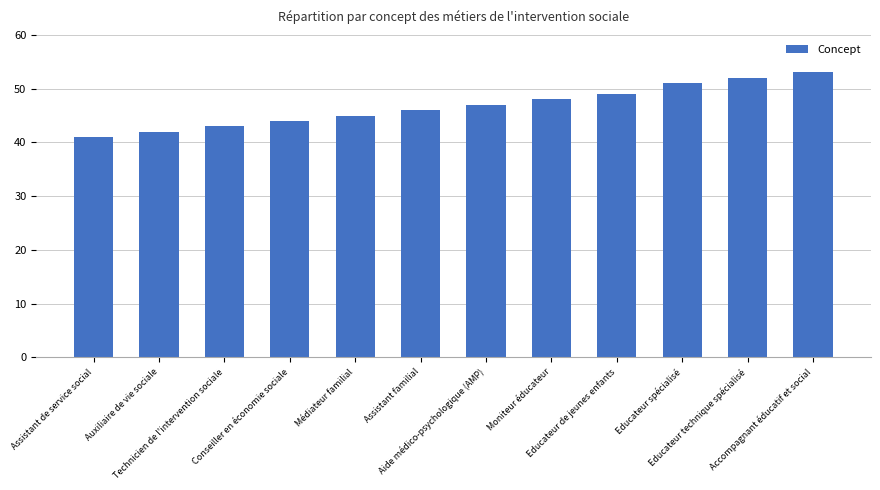

Reading right to left, what are all the values shown in this chart?

53	52	51	49	48	47	46	45	44	43	42	41